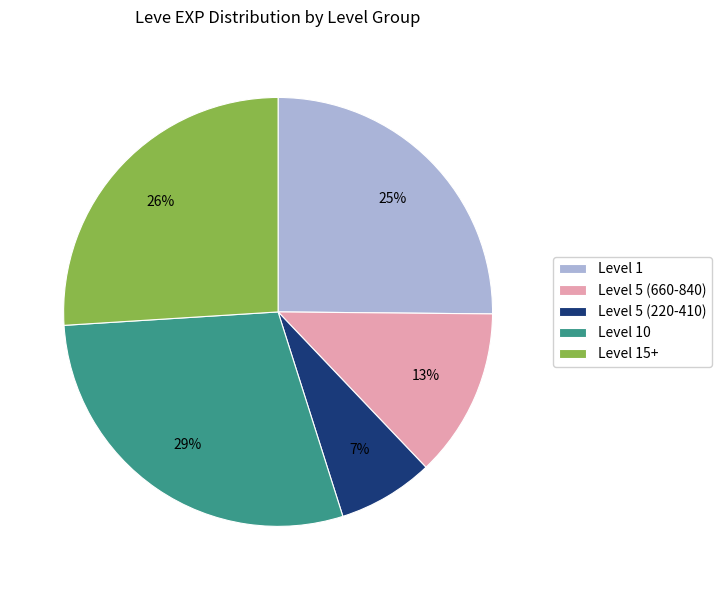

How many slices are in this pie chart?

5